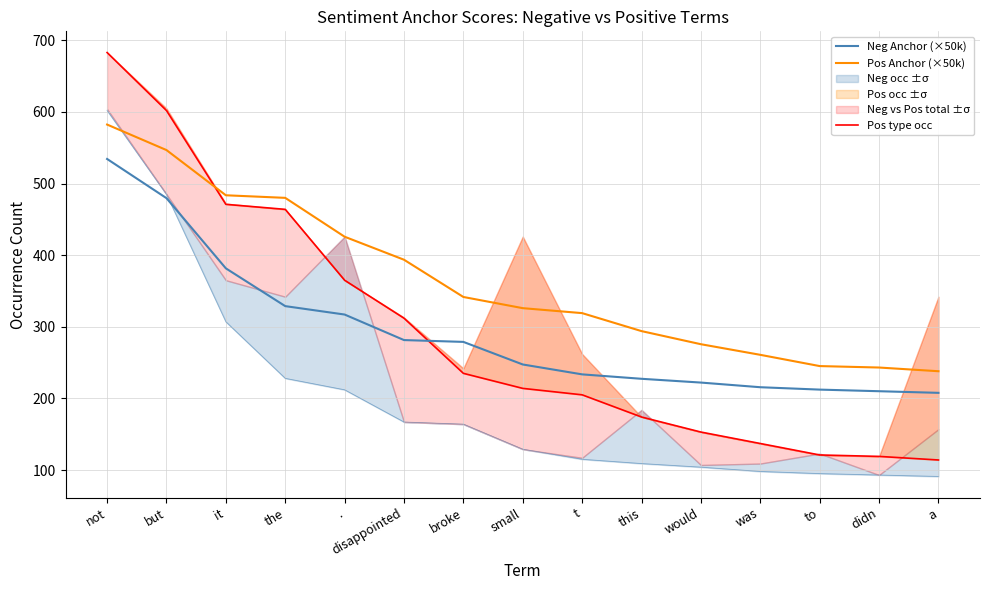

What position from the right is to?

3